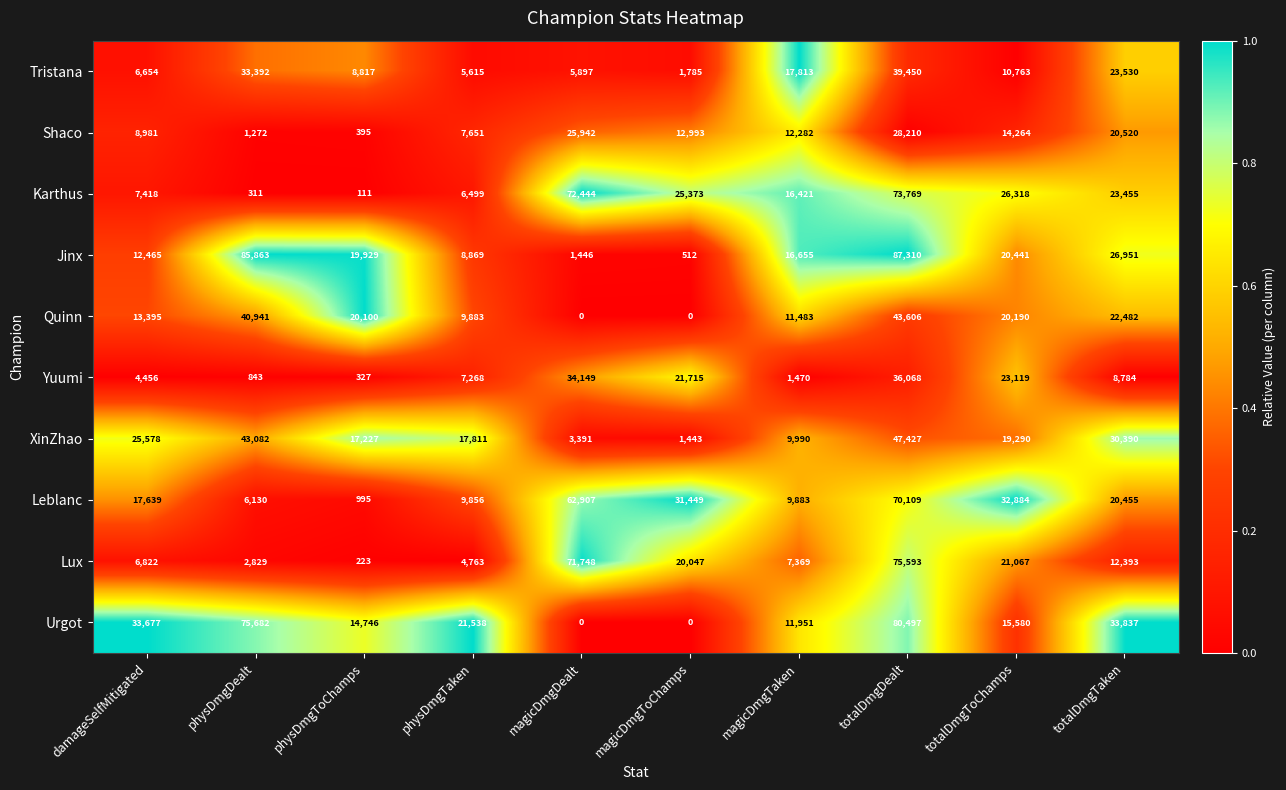

Which label corresponds to the largest value in the chart?

totalDmgDealt